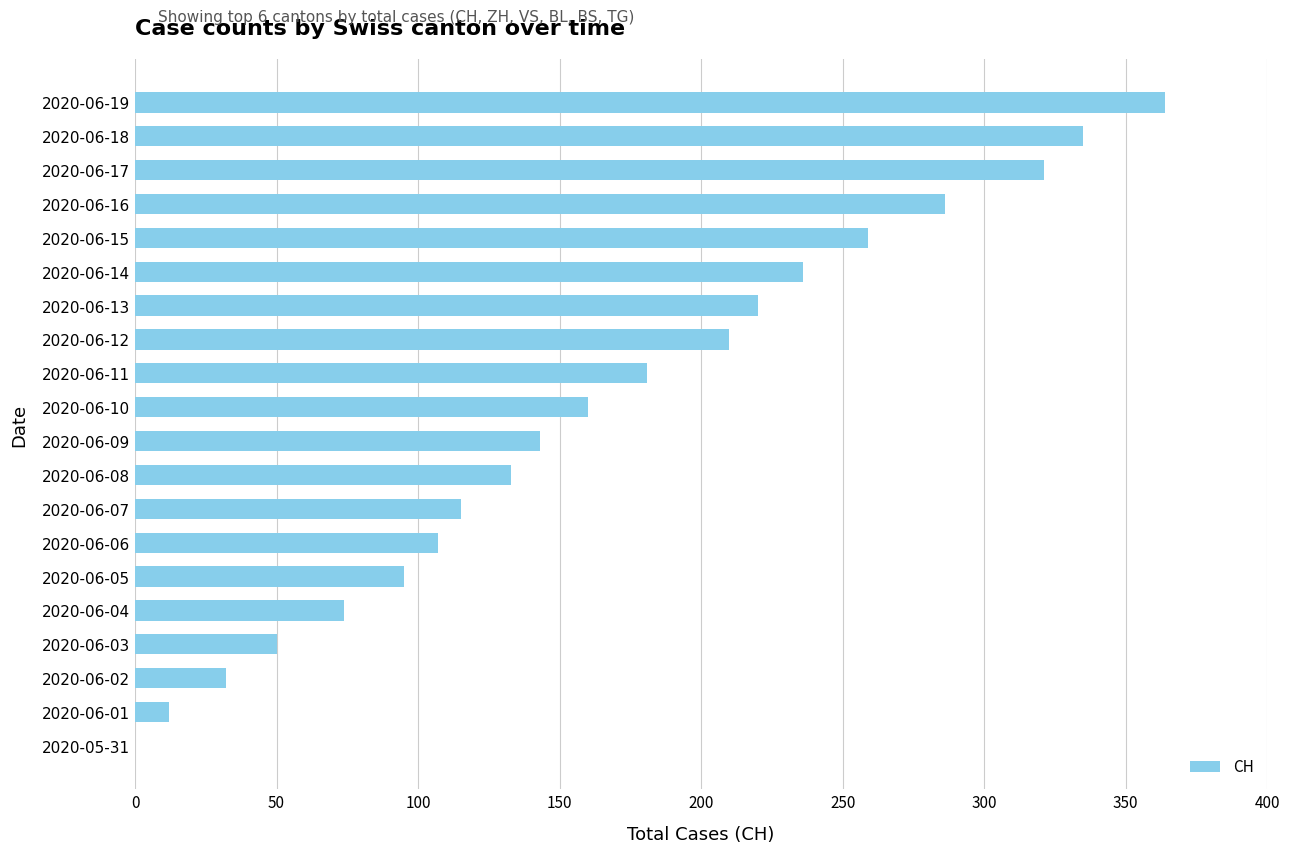

The value at 2020-06-18 is 335. True or false?

True